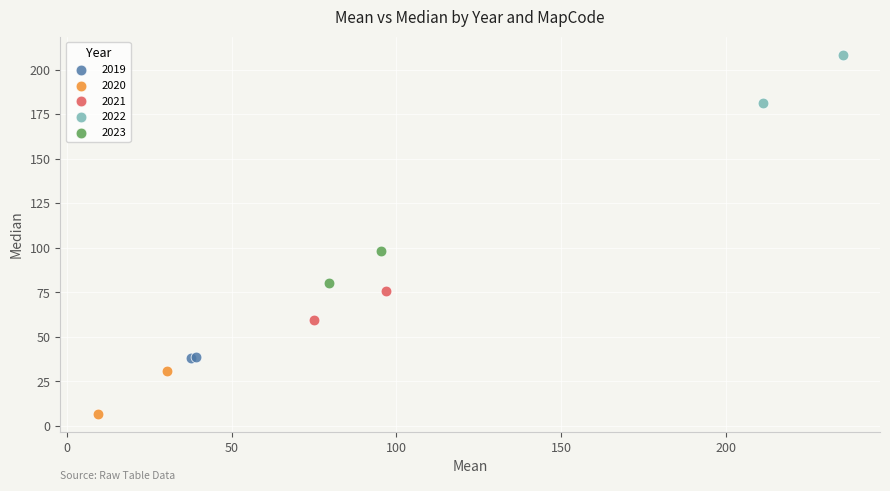

What are all the series names shown in the legend?

2019, 2020, 2021, 2022, 2023